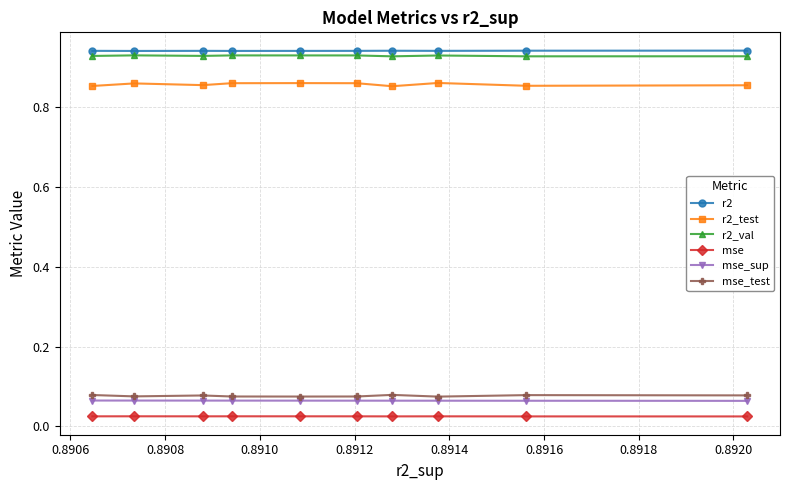

How many r2_test values are between 0 and 1?

10